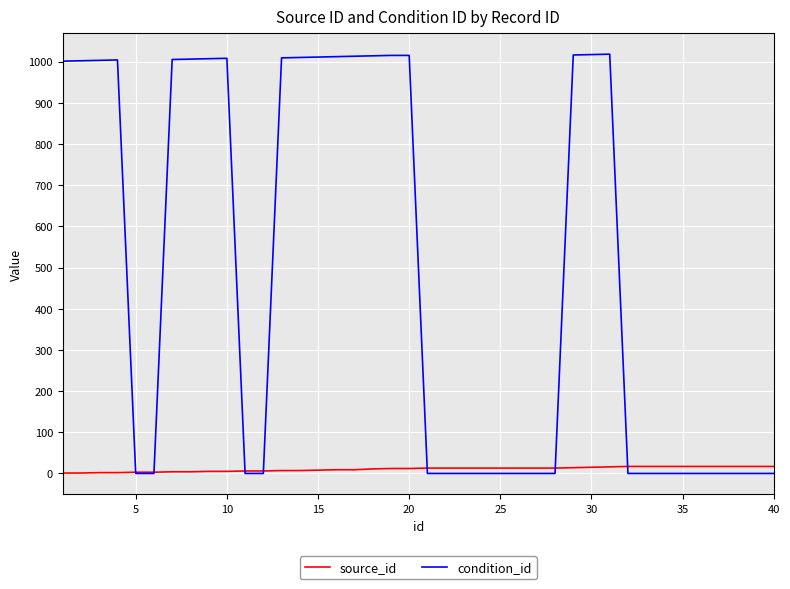

How many lines are shown in the chart?

2